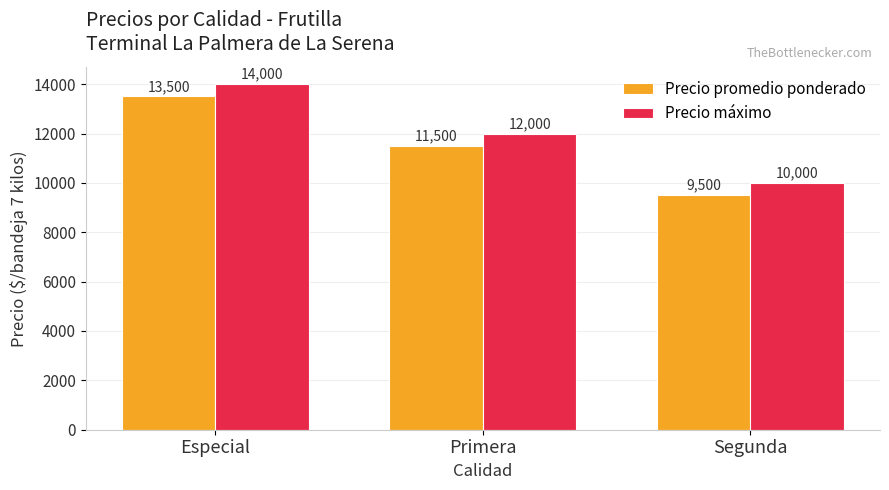

What is the difference between the second highest and minimum values in the Precio máximo series?

2000